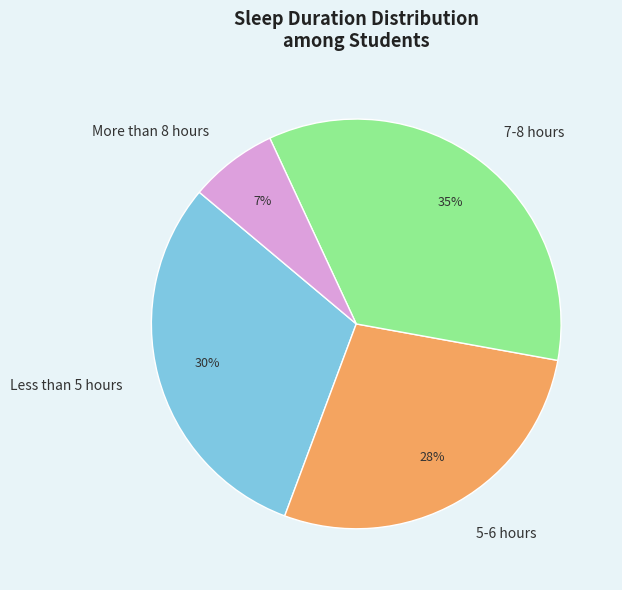

Does 5-6 hours account for over 50% of the chart?

No